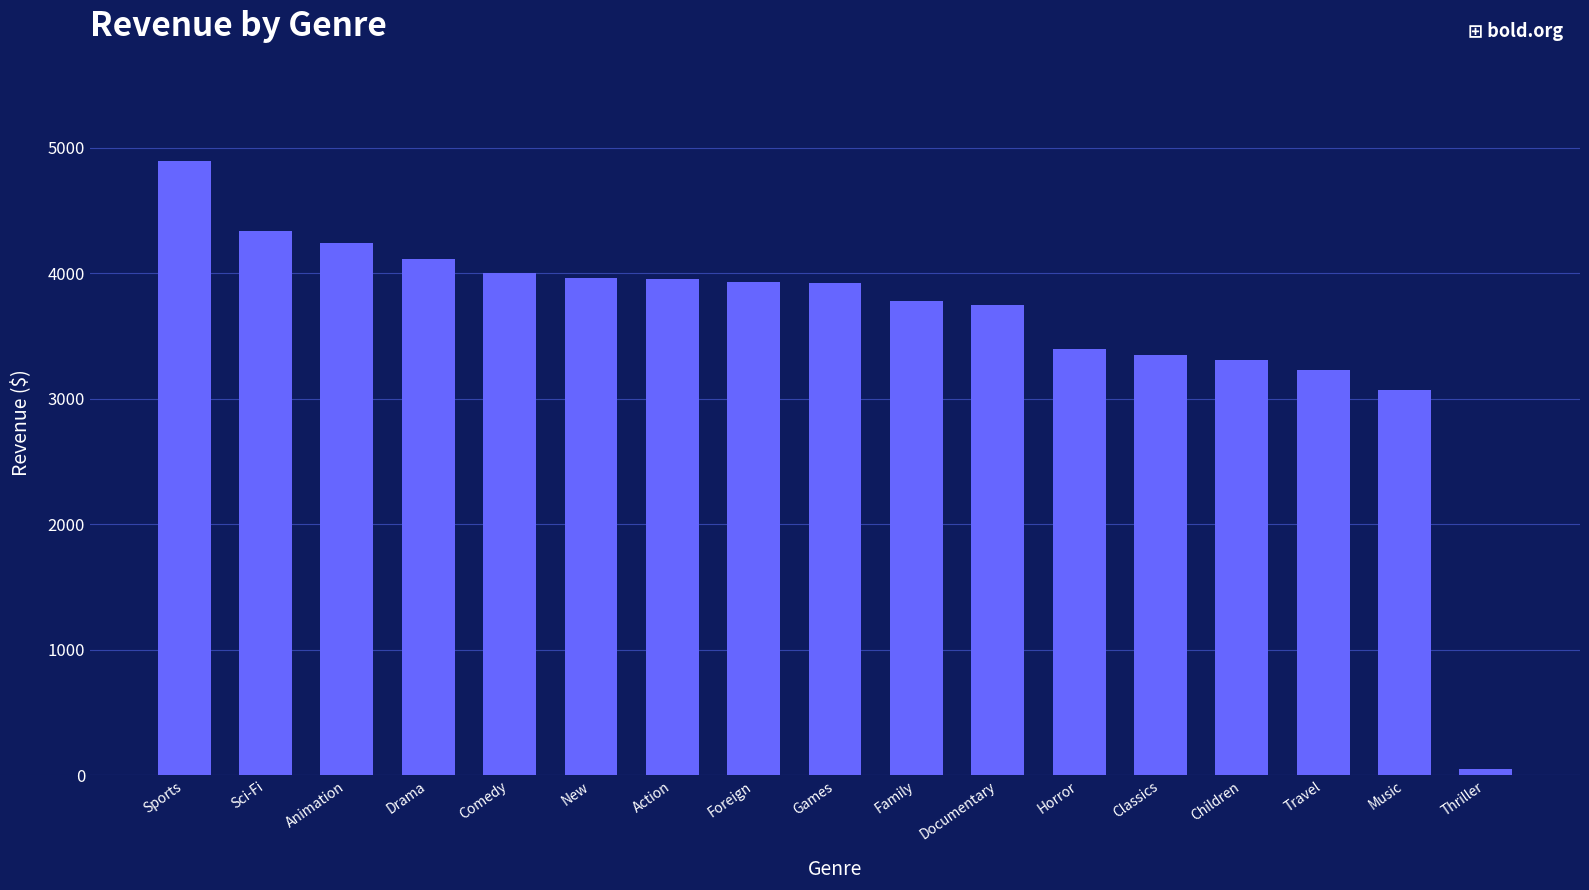

What is the change in value from Drama to Children?

-809.1